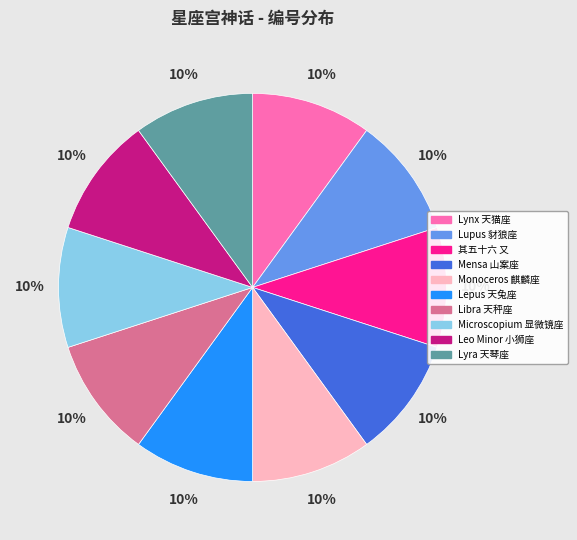

Does Microscopium 显微镜座 represent more than half of the total?

No